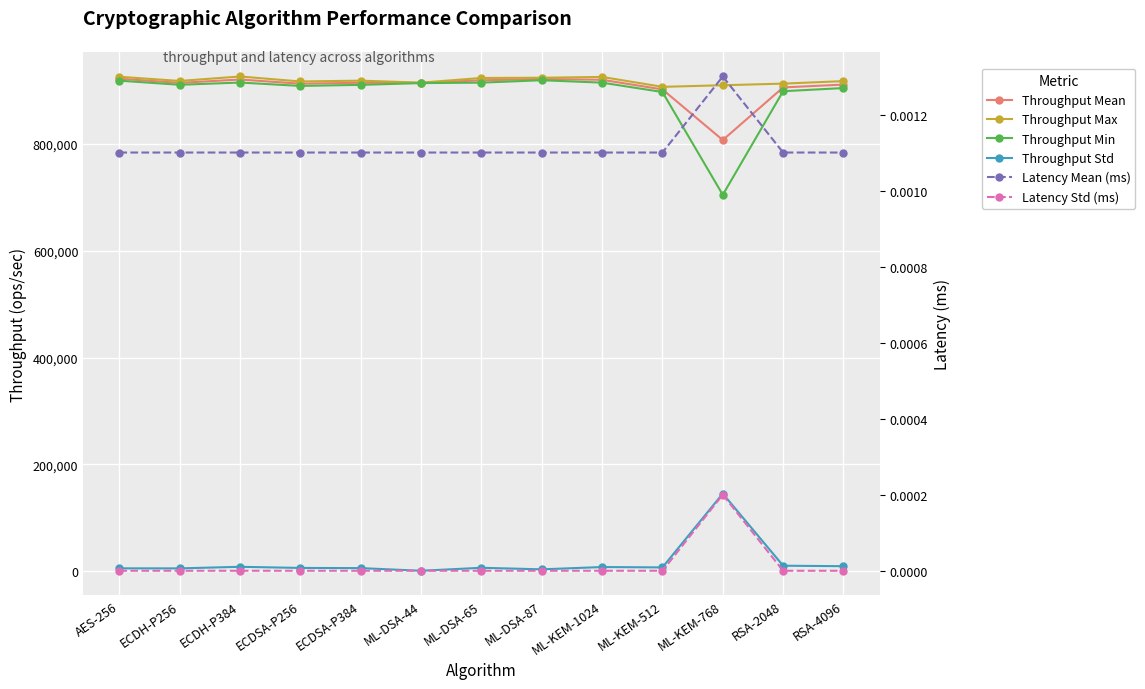

What position from the right is RSA-2048?

2